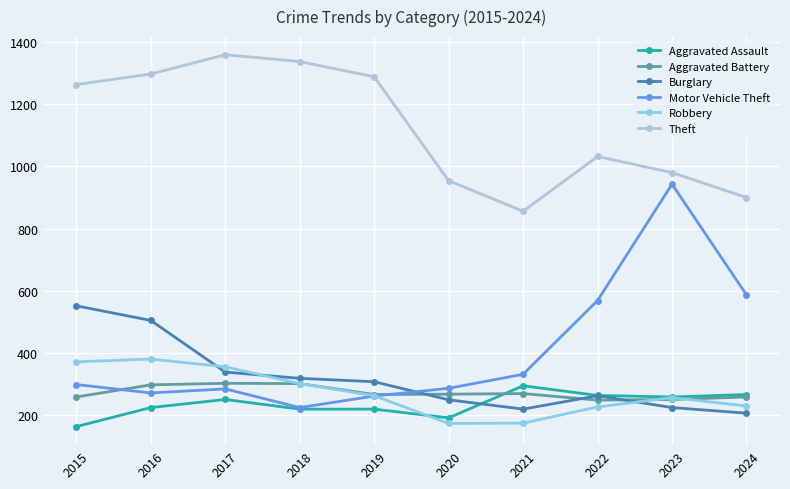

Is the value of Aggravated Assault at 2024 greater than the value of Theft at 2018?

No